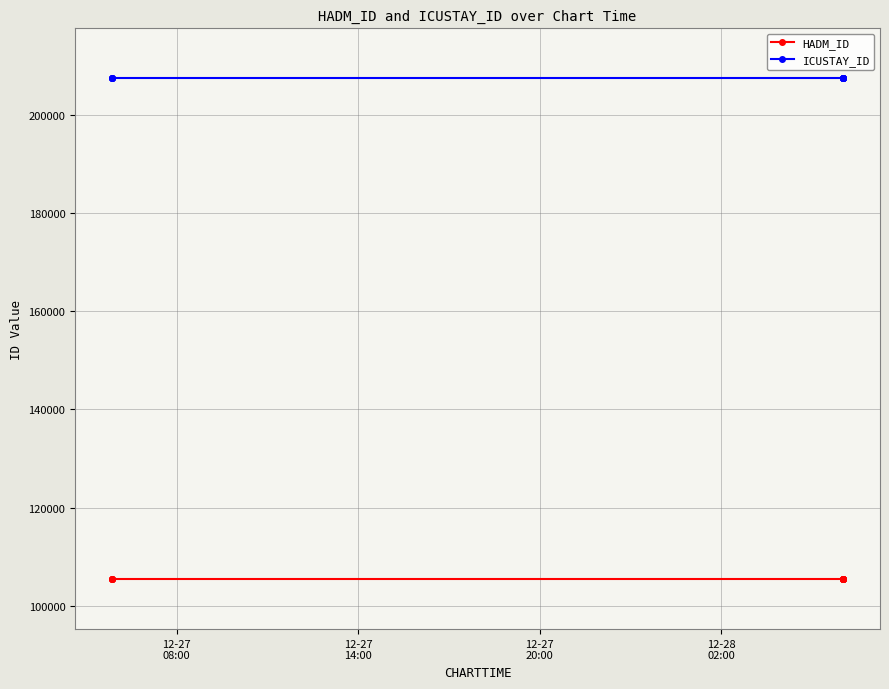

What are all the series names shown in the legend?

HADM_ID, ICUSTAY_ID